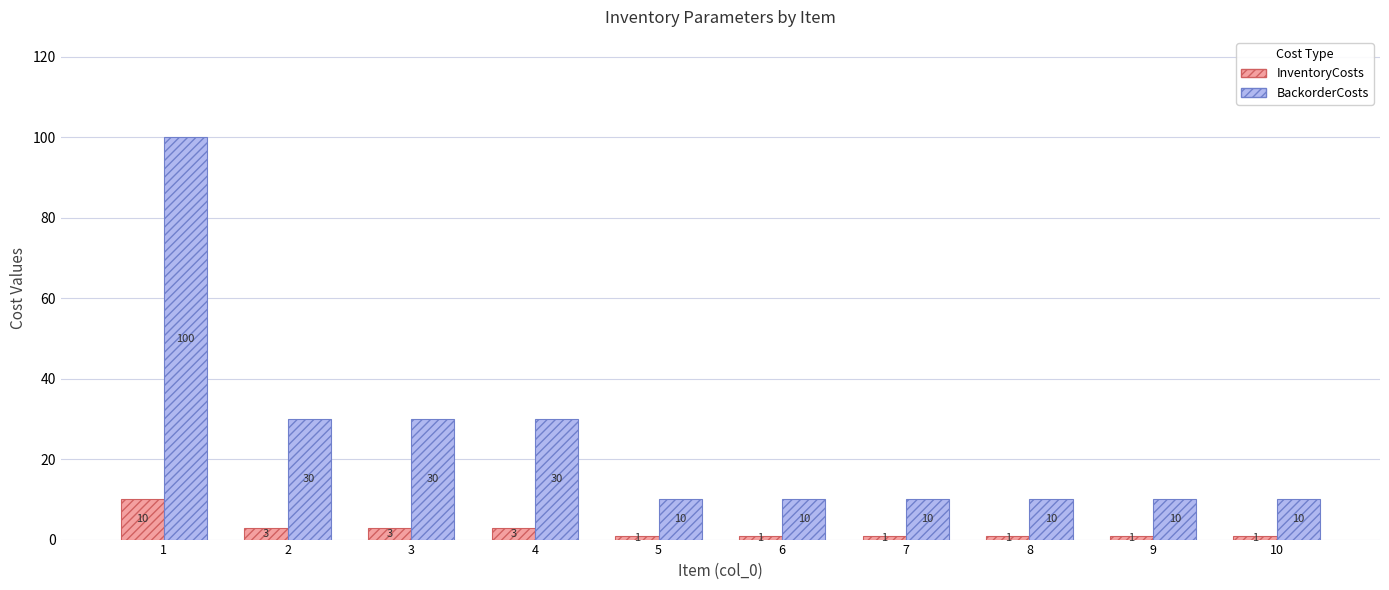

Between 1 and 4, which series saw the biggest shift?

BackorderCosts